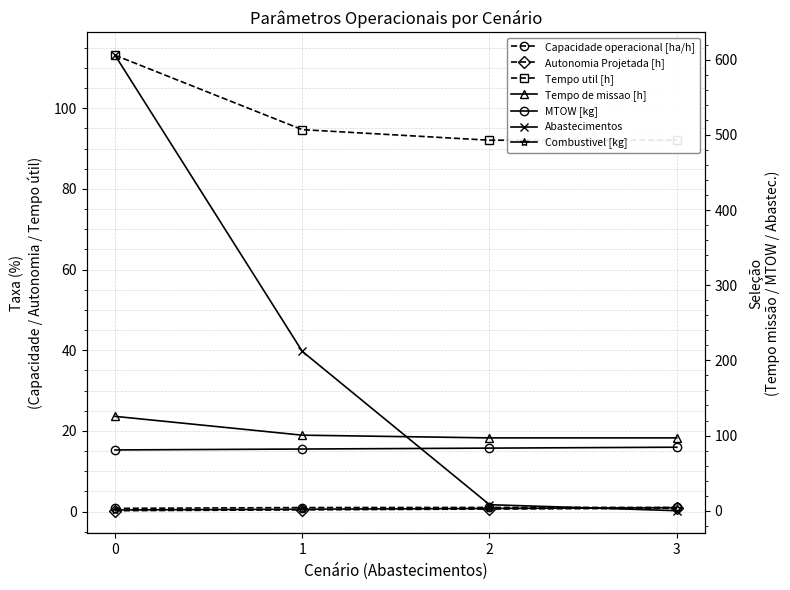

Count the number of categories in the chart.

4